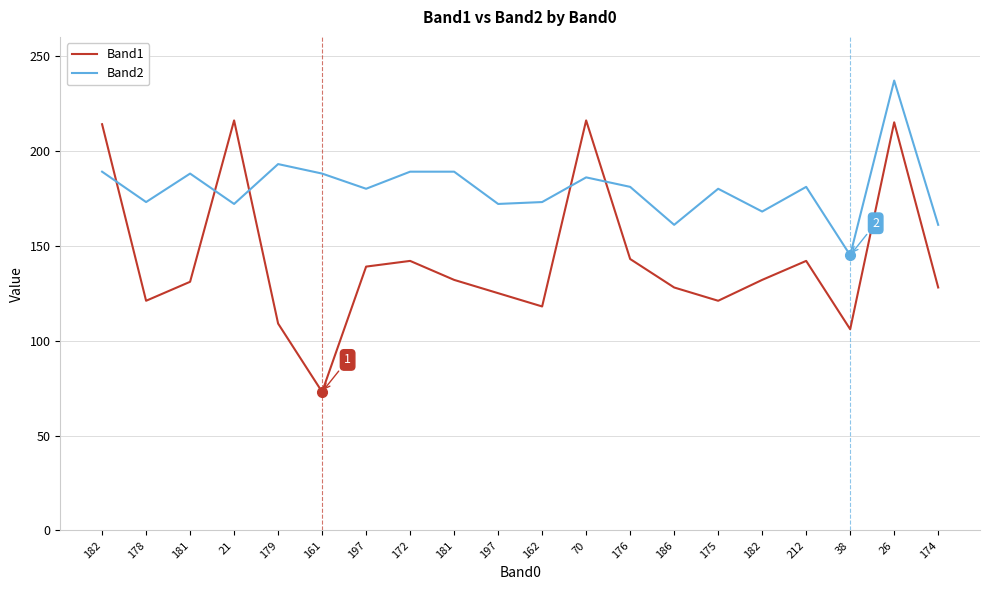

Where do Band2 and Band1 first cross each other?

182 and 178